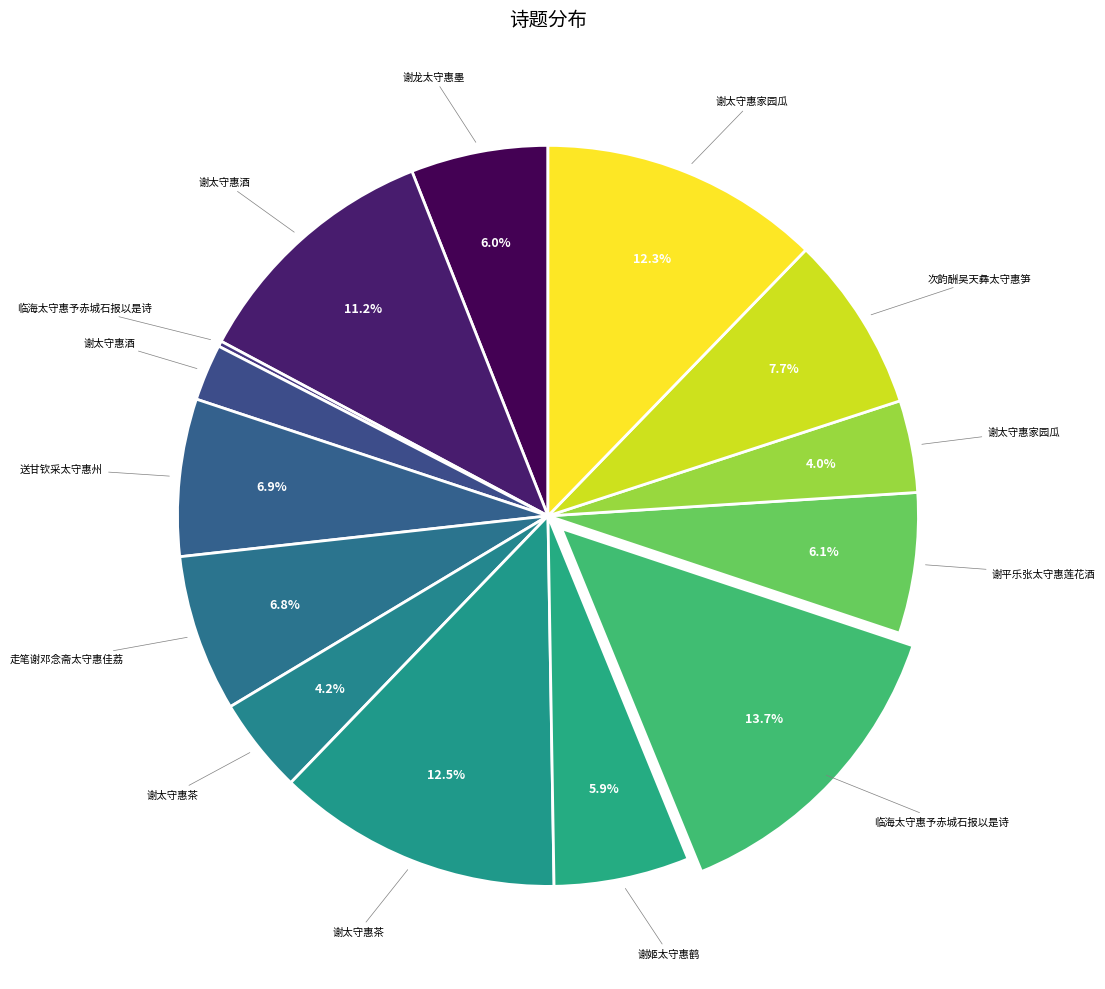

What is the smallest slice in the pie chart?

临海太守惠予赤城石报以是诗